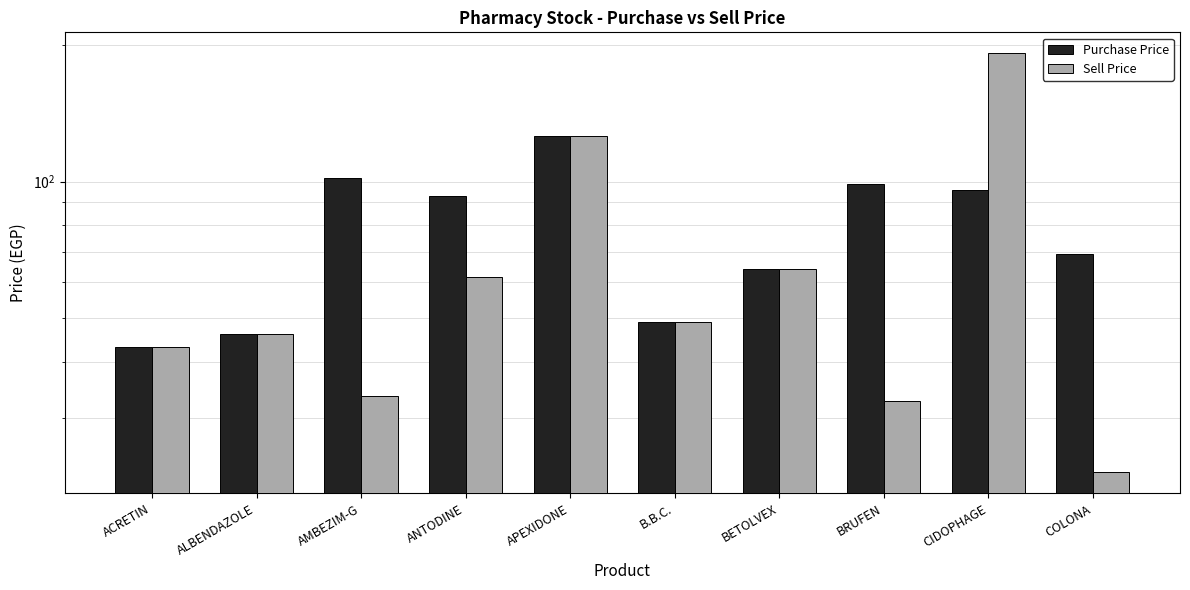

At CIDOPHAGE, list the series in order from largest to smallest.

Sell Price, Purchase Price